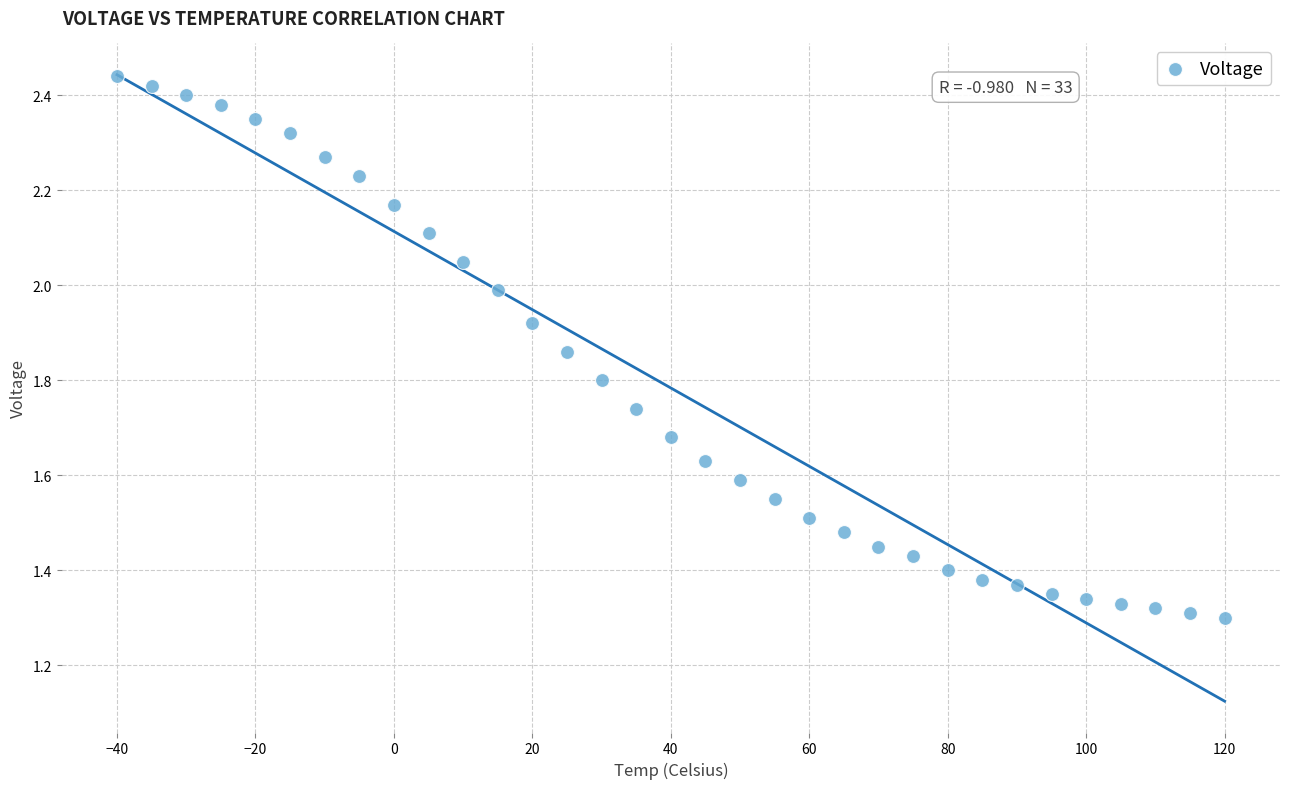

What is the range of Y values (max minus min)?

1.1